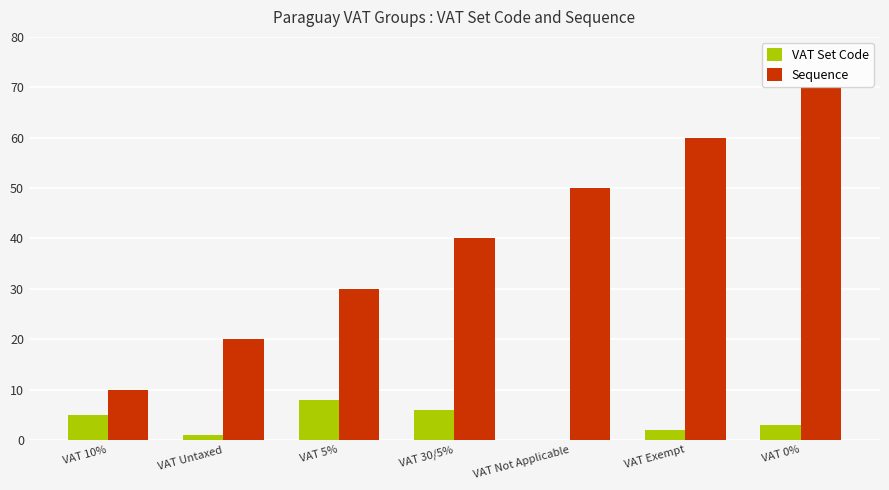

Reading left to right, what are all the values shown in this chart?

VAT Set Code: VAT 10%=5	VAT Untaxed=1	VAT 5%=8	VAT 30/5%=6	VAT Not Applicable=0	VAT Exempt=2	VAT 0%=3
Sequence: VAT 10%=10	VAT Untaxed=20	VAT 5%=30	VAT 30/5%=40	VAT Not Applicable=50	VAT Exempt=60	VAT 0%=70